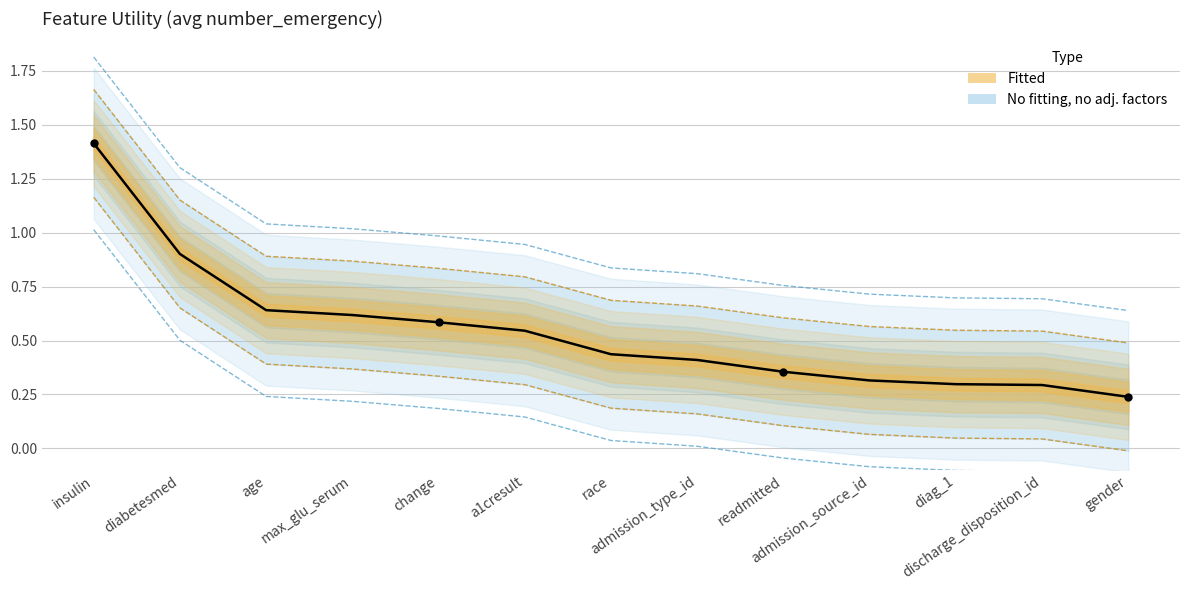

The value at gender is 0.2. True or false?

True